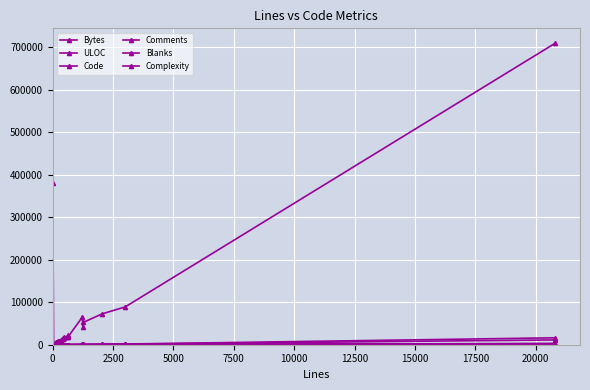

How many lines are shown in the chart?

6